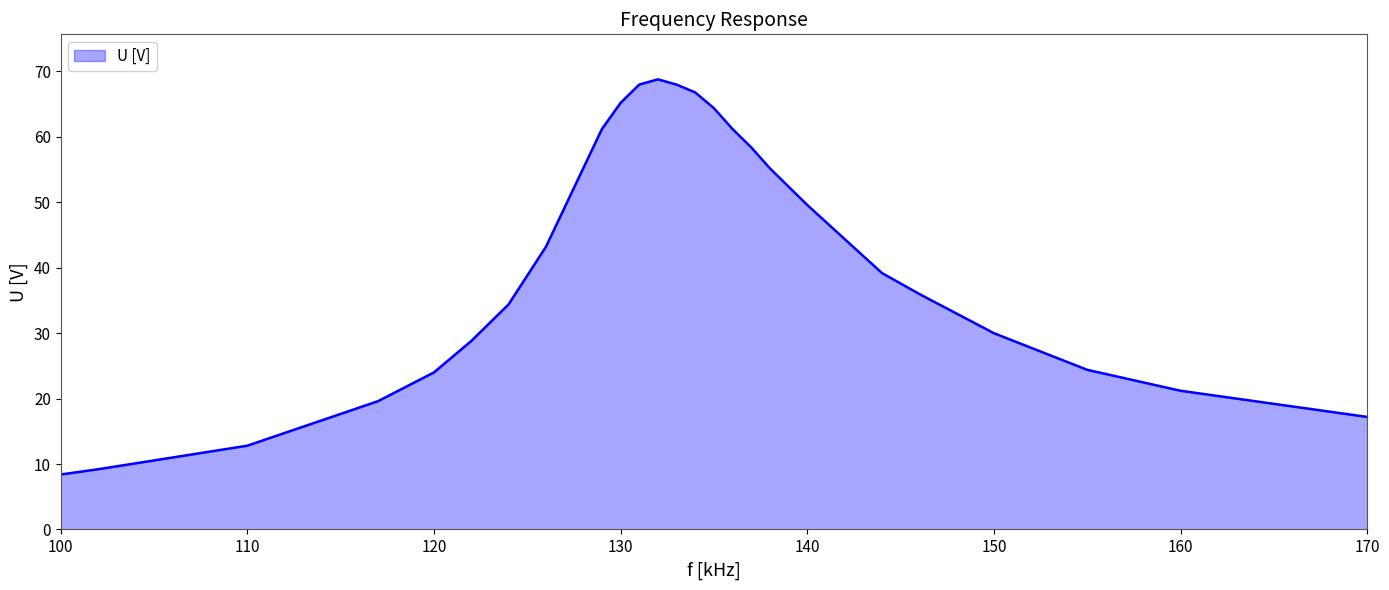

What is the minimum value shown in the chart?

8.4